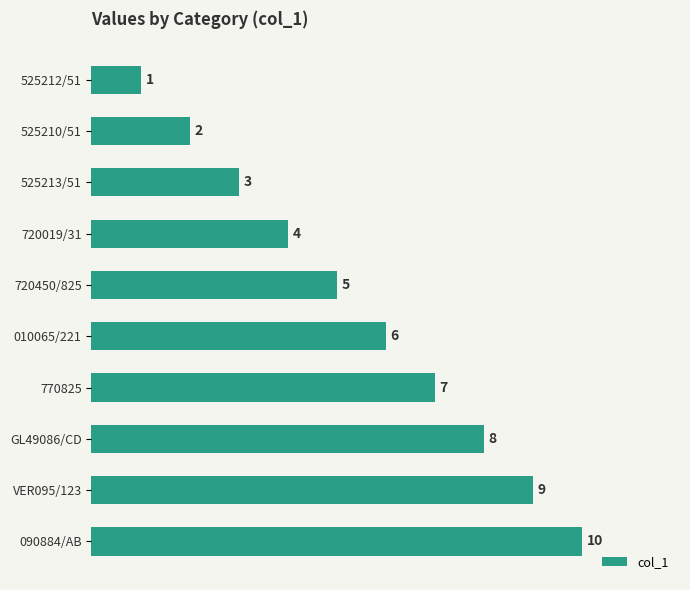

What is the change in value from 525210/51 to 010065/221?

+4